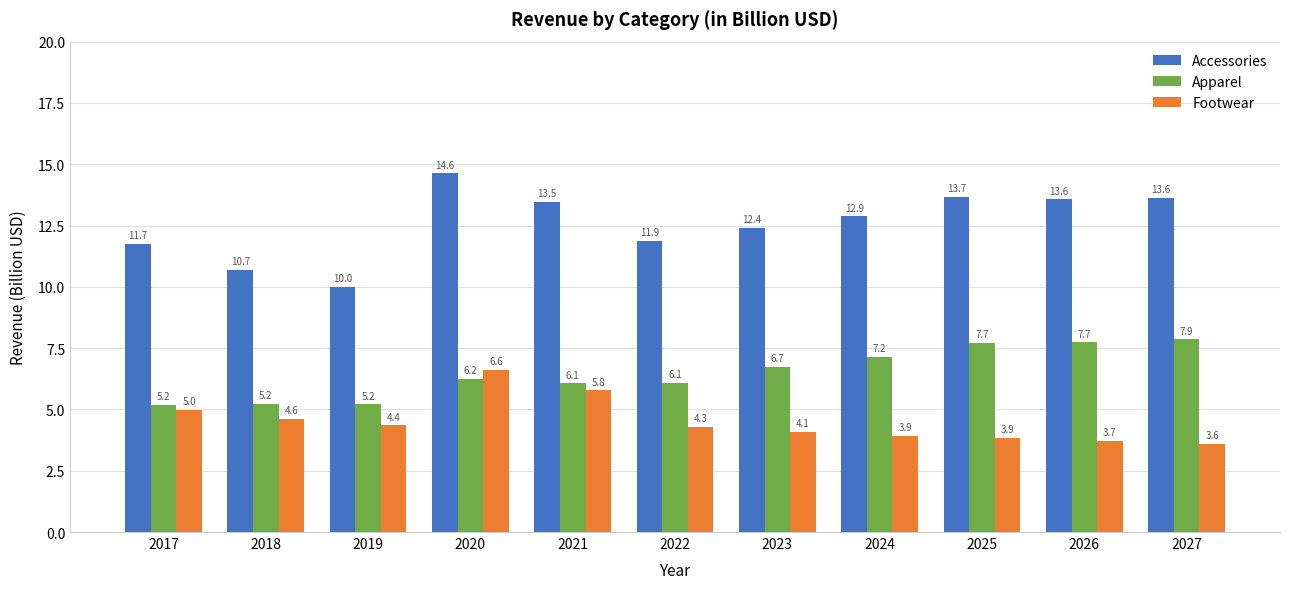

What is the total value across all series at 2019?

19.6